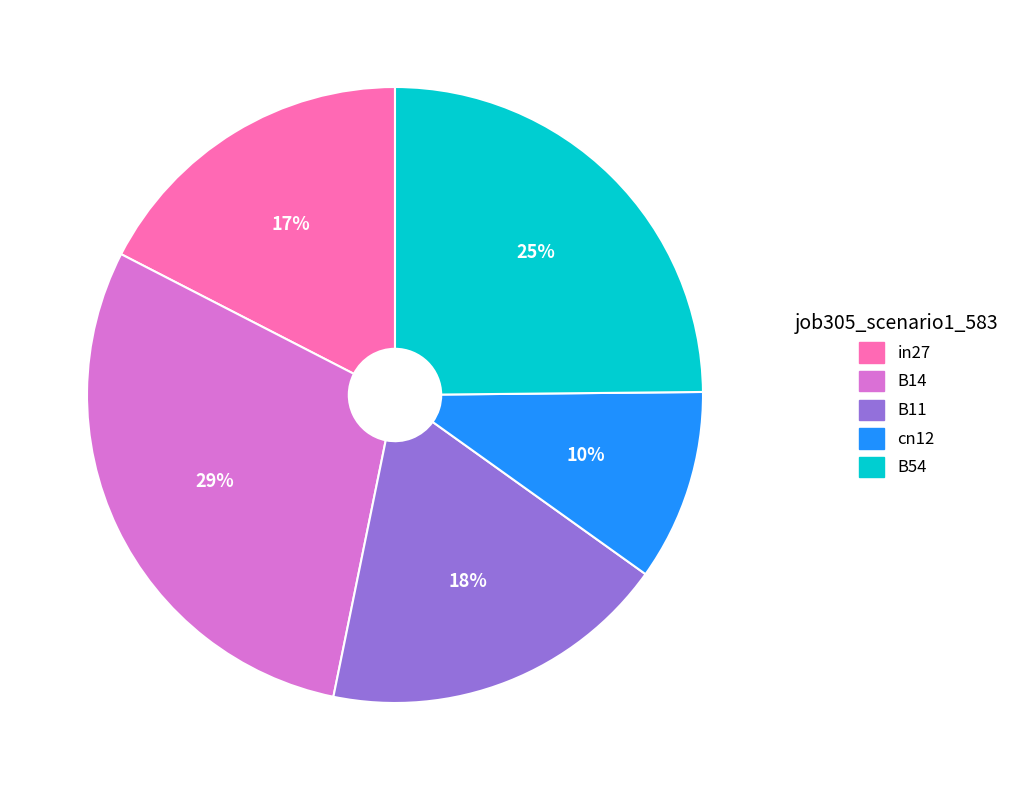

The cn12 slice represents 15% of the pie. True or false?

False